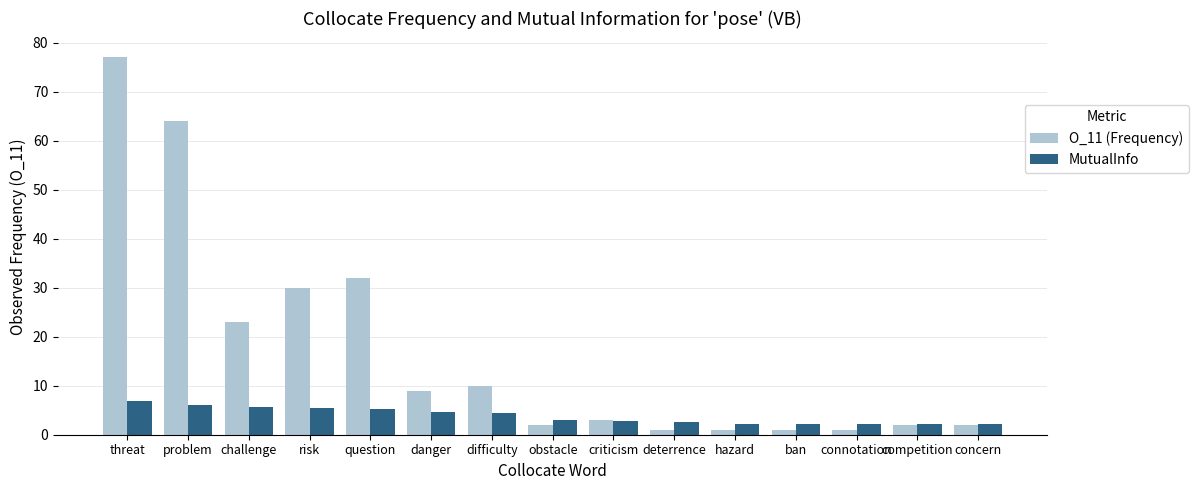

Rank the series at question from highest to lowest value.

O_11 (Frequency), MutualInfo